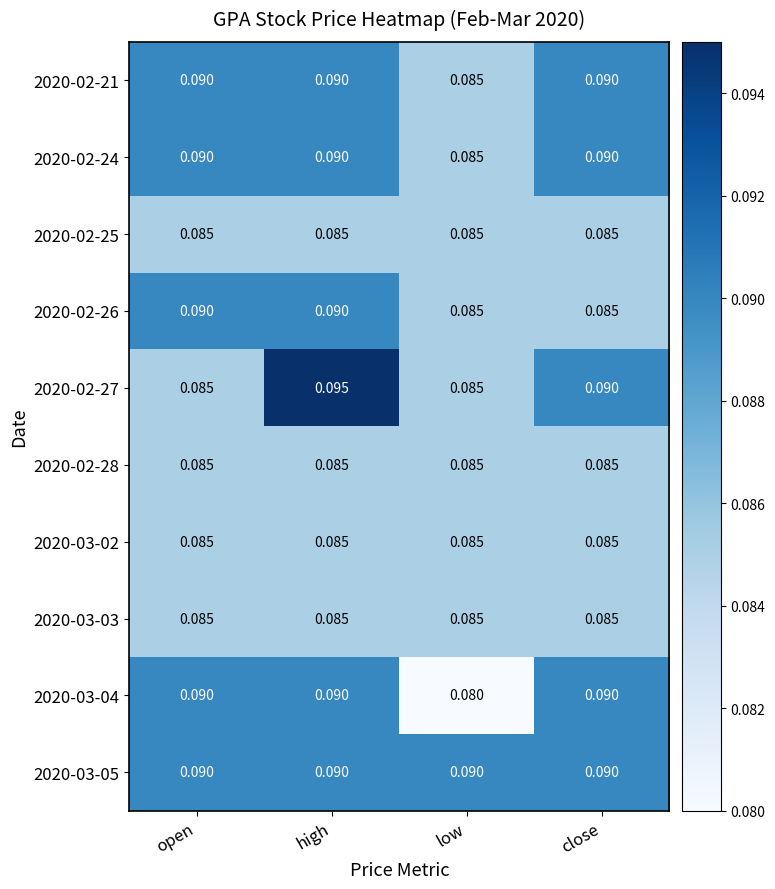

At which category is the sum across all series the highest?

high